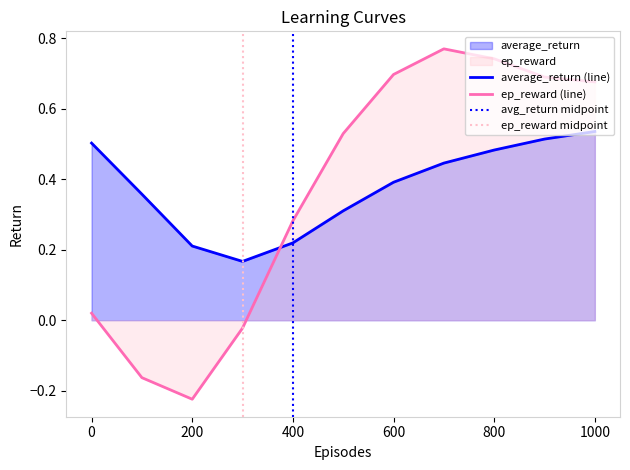

Which series ends up on top after the final intersection of ep_reward (line) and average_return (line)?

ep_reward (line)